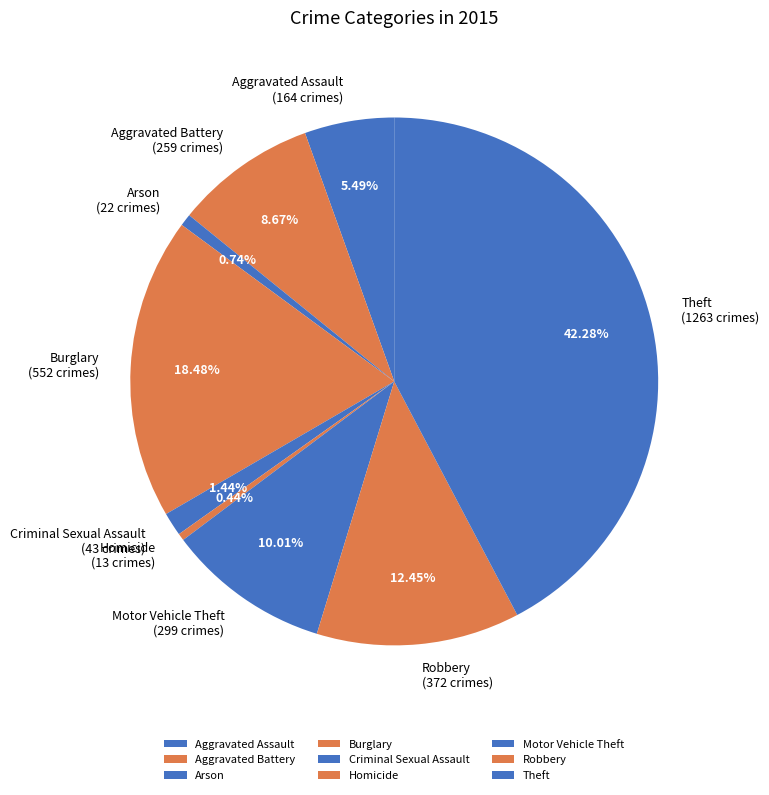

To the nearest percent, what is the combined percentage of Aggravated Battery and Motor Vehicle Theft?

19%